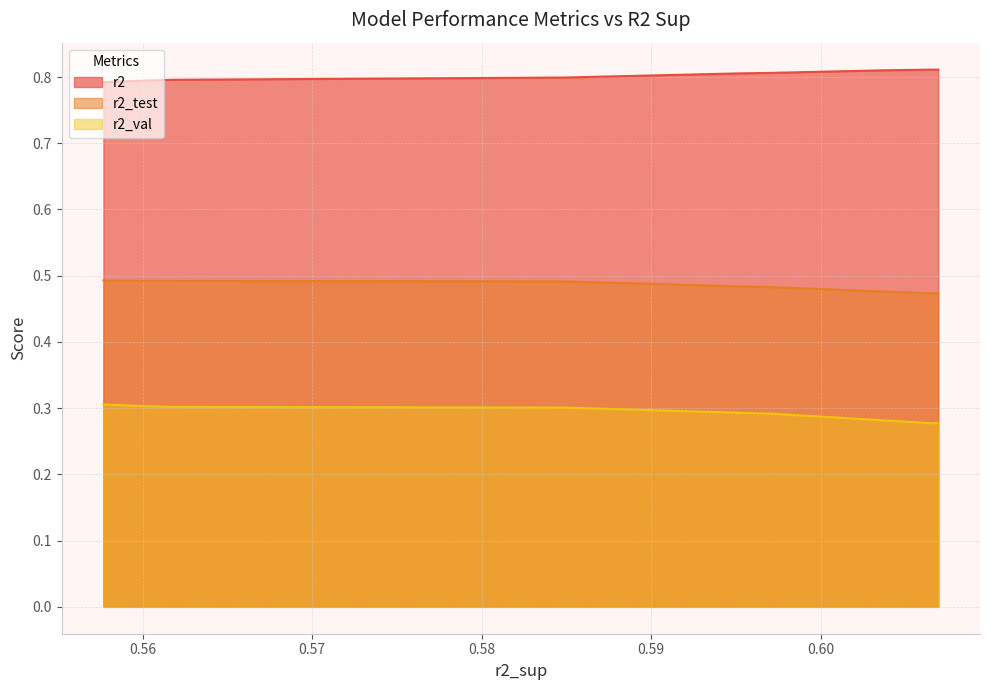

True or false: r2_test and r2 intersect in this chart.

False